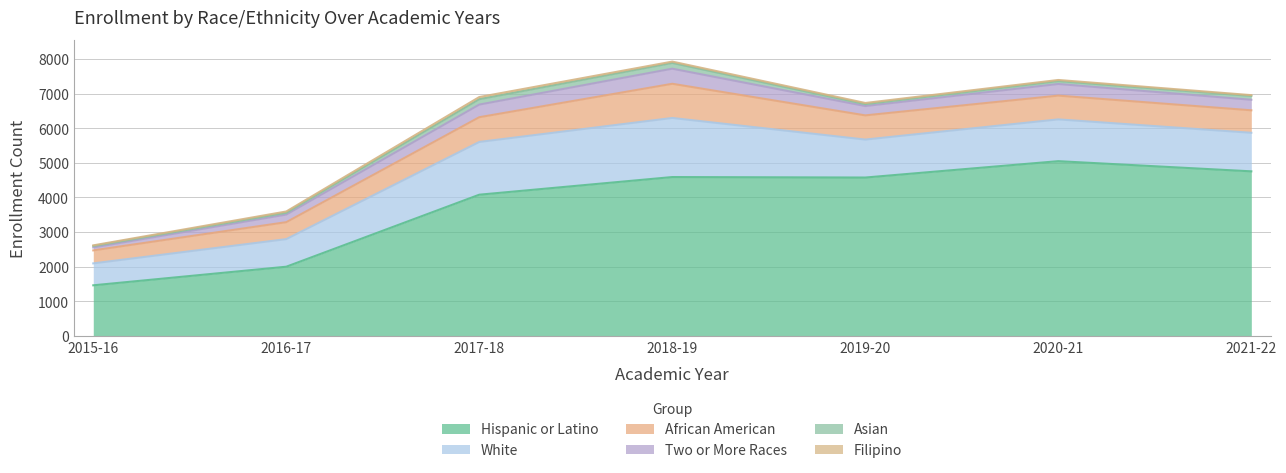

How many series are shown in this chart?

6